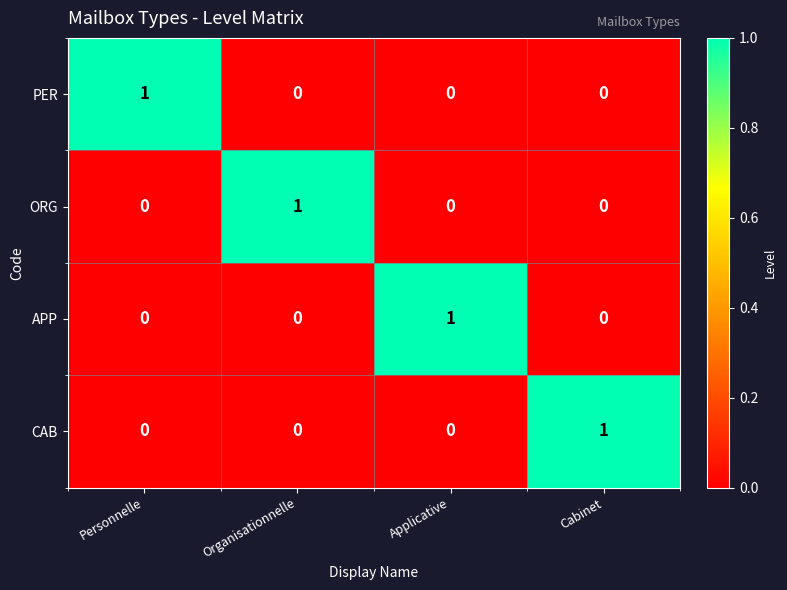

At how many categories does at least one series exceed 0?

4